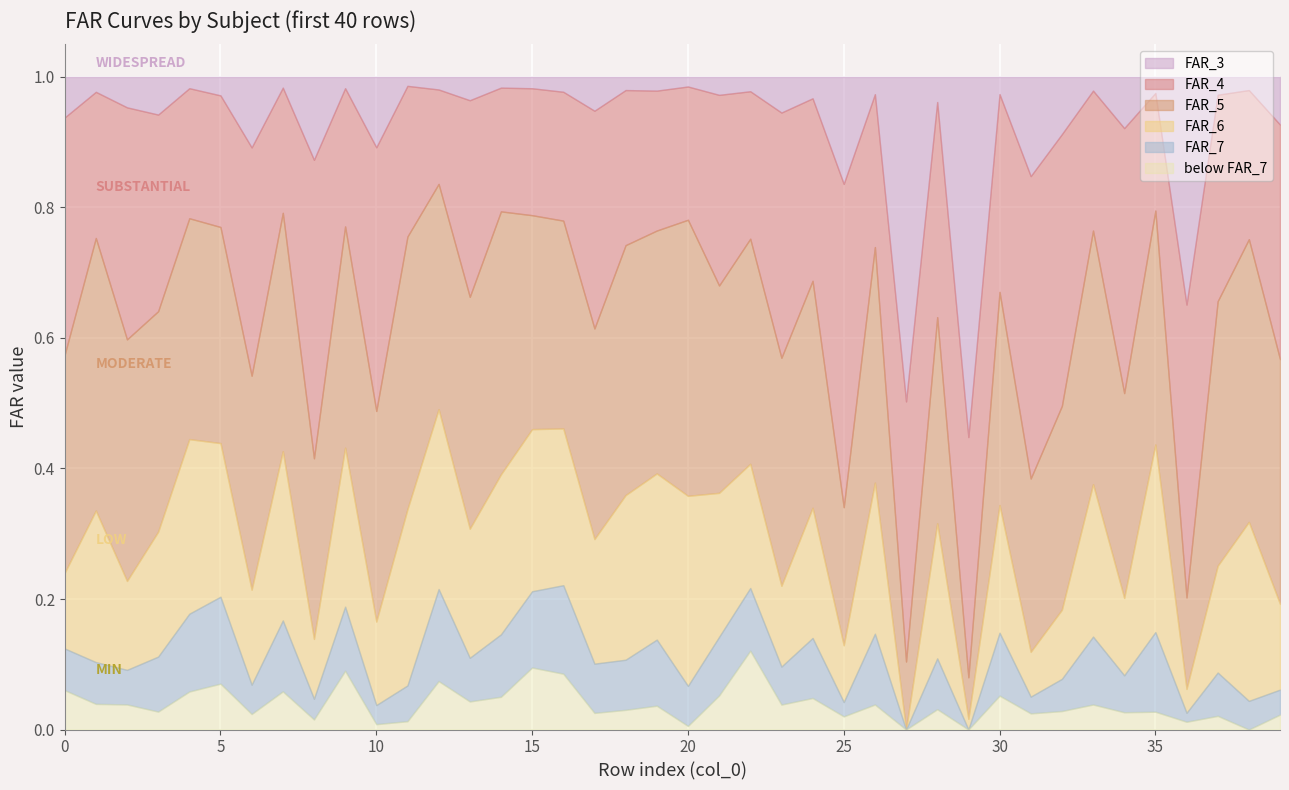

What is the total value across all series at 0?

1.0